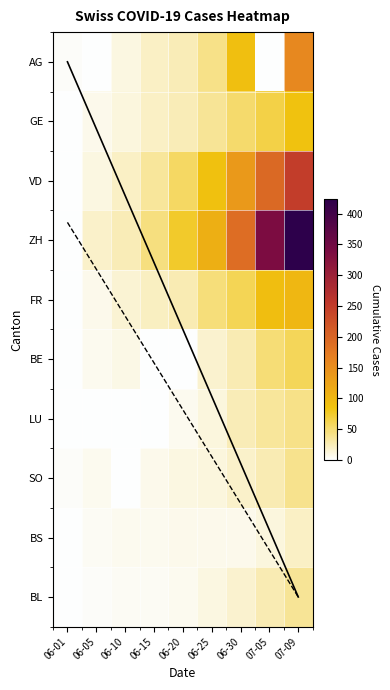

Reading left to right, list all the values displayed in this chart.

AG: 06-01=3	06-05=0	06-10=10	06-15=20	06-20=26	06-25=43	06-30=91	07-05=0	07-09=156
GE: 06-01=1	06-05=8	06-10=12	06-15=20	06-20=25	06-25=38	06-30=52	07-05=65	07-09=87
VD: 06-01=0	06-05=11	06-10=20	06-15=35	06-20=56	06-25=89	06-30=137	07-05=194	07-09=250
ZH: 06-01=0	06-05=19	06-10=26	06-15=45	06-20=75	06-25=110	06-30=189	07-05=337	07-09=424
FR: 06-01=0	06-05=7	06-10=15	06-15=22	06-20=27	06-25=47	06-30=61	07-05=92	07-09=100
BE: 06-01=0	06-05=6	06-10=9	06-15=0	06-20=0	06-25=18	06-30=27	07-05=49	07-09=59
LU: 06-01=0	06-05=0	06-10=1	06-15=0	06-20=6	06-25=12	06-30=25	07-05=36	07-09=43
SO: 06-01=3	06-05=6	06-10=0	06-15=8	06-20=11	06-25=13	06-30=19	07-05=28	07-09=41
BS: 06-01=0	06-05=4	06-10=5	06-15=5	06-20=7	06-25=7	06-30=7	07-05=12	07-09=21
BL: 06-01=1	06-05=3	06-10=4	06-15=4	06-20=6	06-25=10	06-30=17	07-05=27	07-09=38